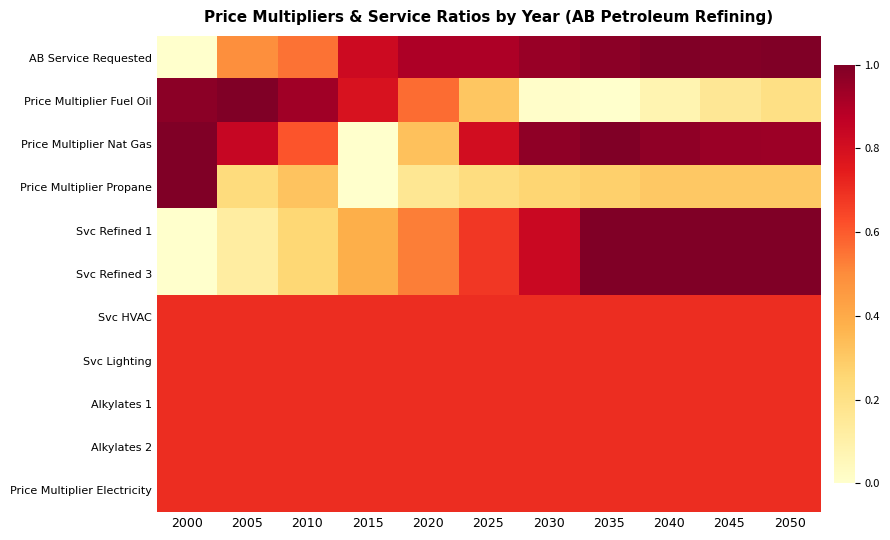

Reading right to left, what are all the values shown in this chart?

AB Service Requested: 2050=1.0	2045=1.0	2040=1.0	2035=1.0	2030=0.9	2025=0.9	2020=0.9	2015=0.8	2010=0.6	2005=0.5	2000=0.0
Price Multiplier Fuel Oil: 2050=0.2	2045=0.2	2040=0.1	2035=0.0	2030=0.0	2025=0.3	2020=0.6	2015=0.8	2010=0.9	2005=1.0	2000=1.0
Price Multiplier Nat Gas: 2050=0.9	2045=0.9	2040=1.0	2035=1.0	2030=1.0	2025=0.8	2020=0.3	2015=0.0	2010=0.6	2005=0.8	2000=1.0
Price Multiplier Propane: 2050=0.3	2045=0.3	2040=0.3	2035=0.3	2030=0.3	2025=0.2	2020=0.2	2015=0.0	2010=0.3	2005=0.2	2000=1.0
Svc Refined 1: 2050=1.0	2045=1.0	2040=1.0	2035=1.0	2030=0.8	2025=0.7	2020=0.5	2015=0.4	2010=0.3	2005=0.1	2000=0.0
Svc Refined 3: 2050=1.0	2045=1.0	2040=1.0	2035=1.0	2030=0.8	2025=0.7	2020=0.5	2015=0.4	2010=0.3	2005=0.1	2000=0.0
Svc HVAC: 2050=0.7	2045=0.7	2040=0.7	2035=0.7	2030=0.7	2025=0.7	2020=0.7	2015=0.7	2010=0.7	2005=0.7	2000=0.7
Svc Lighting: 2050=0.7	2045=0.7	2040=0.7	2035=0.7	2030=0.7	2025=0.7	2020=0.7	2015=0.7	2010=0.7	2005=0.7	2000=0.7
Alkylates 1: 2050=0.7	2045=0.7	2040=0.7	2035=0.7	2030=0.7	2025=0.7	2020=0.7	2015=0.7	2010=0.7	2005=0.7	2000=0.7
Alkylates 2: 2050=0.7	2045=0.7	2040=0.7	2035=0.7	2030=0.7	2025=0.7	2020=0.7	2015=0.7	2010=0.7	2005=0.7	2000=0.7
Price Multiplier Electricity: 2050=0.7	2045=0.7	2040=0.7	2035=0.7	2030=0.7	2025=0.7	2020=0.7	2015=0.7	2010=0.7	2005=0.7	2000=0.7